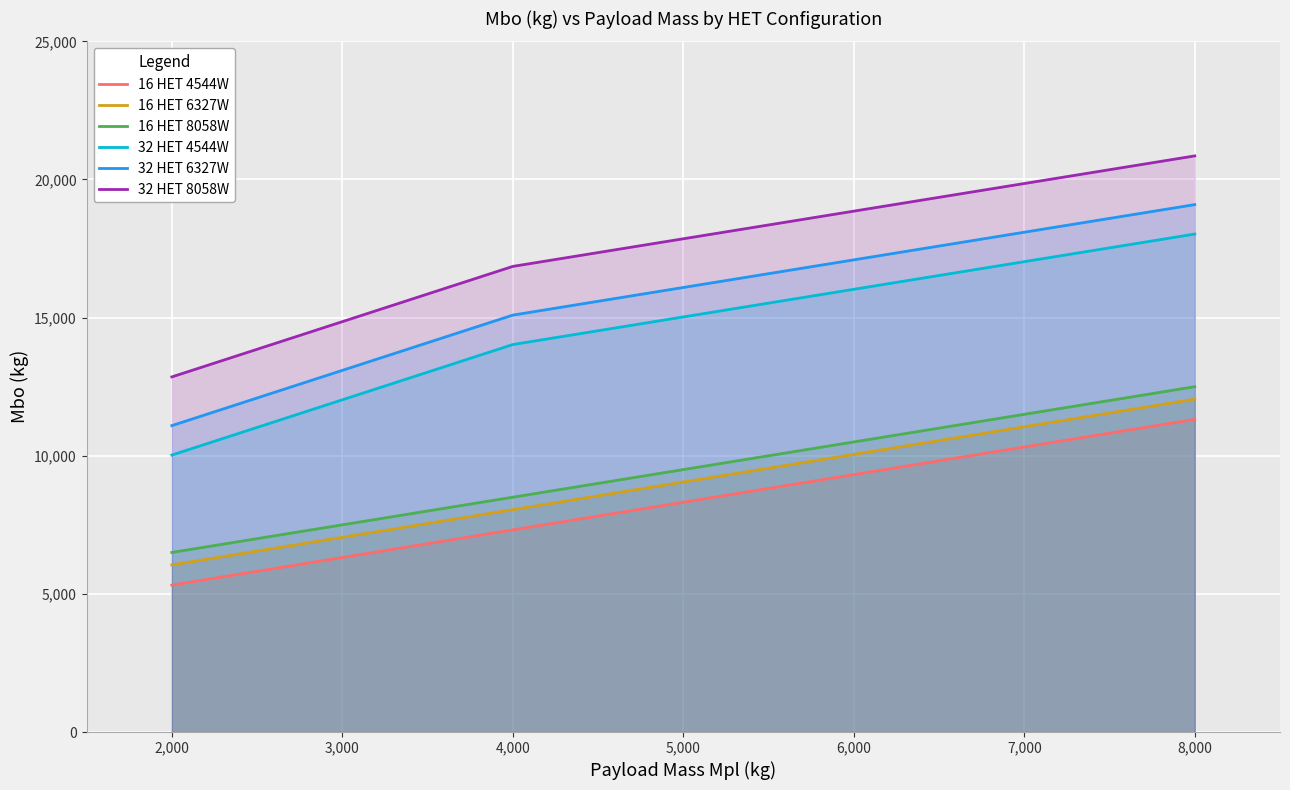

At 2,000, list the series in order from largest to smallest.

32 HET 8058W, 32 HET 6327W, 32 HET 4544W, 16 HET 8058W, 16 HET 6327W, 16 HET 4544W